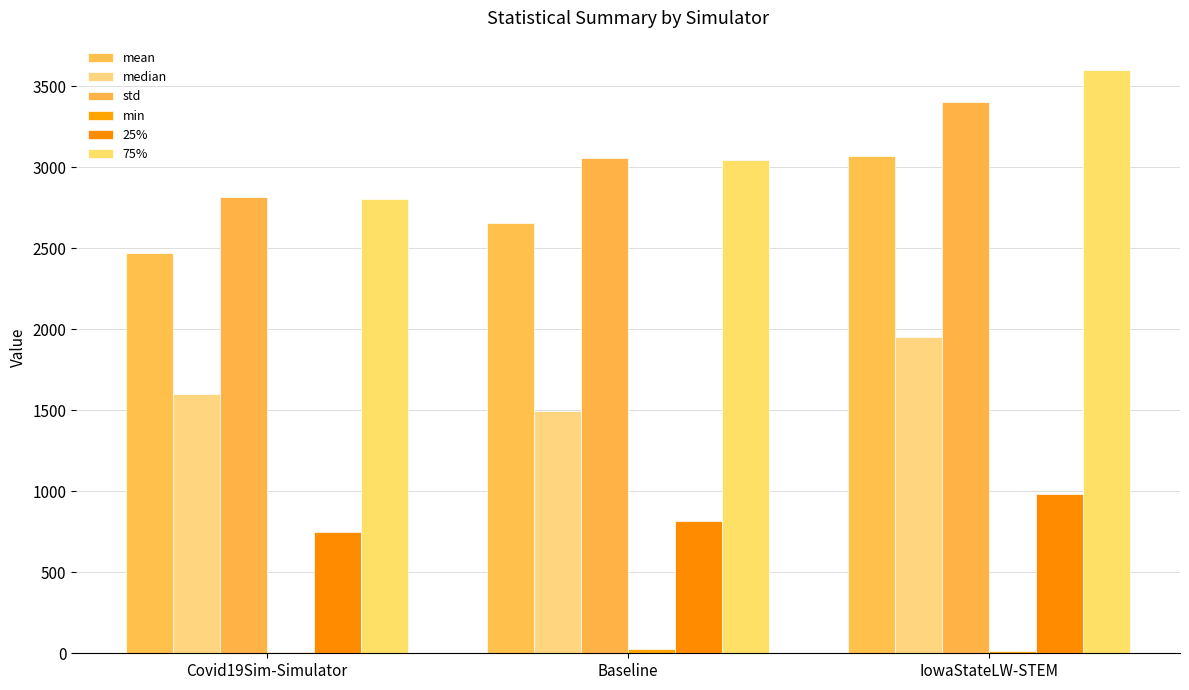

How many data points in 75% are above 3047?

2